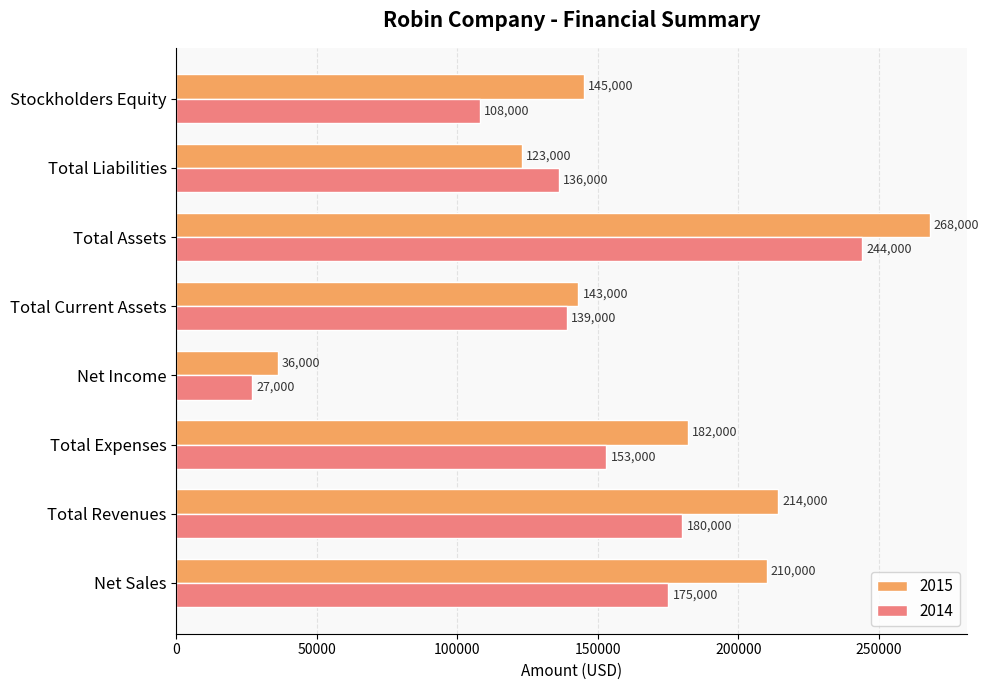

Which series changed the most between Total Current Assets and Total Liabilities?

2015